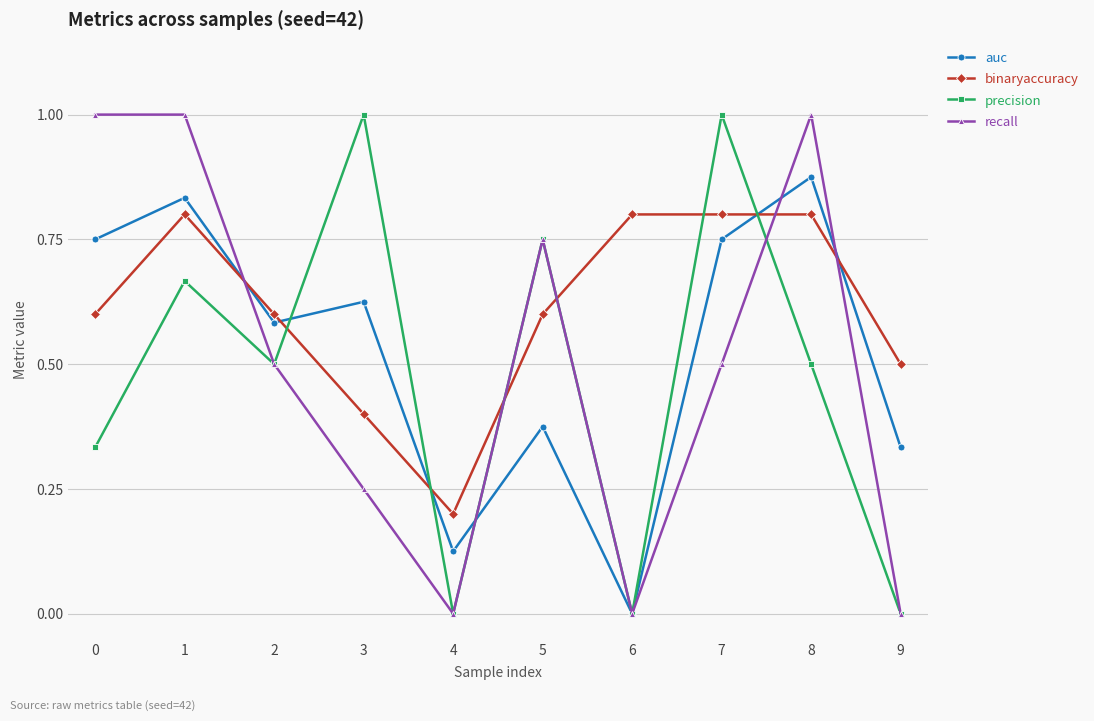

How many interior local valleys does the auc series have?

3